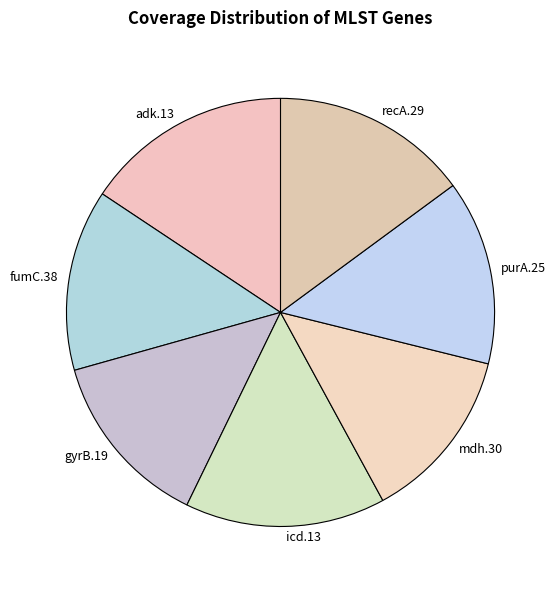

Approximately how many times larger is the value at mdh.30 compared to recA.29?

0.9